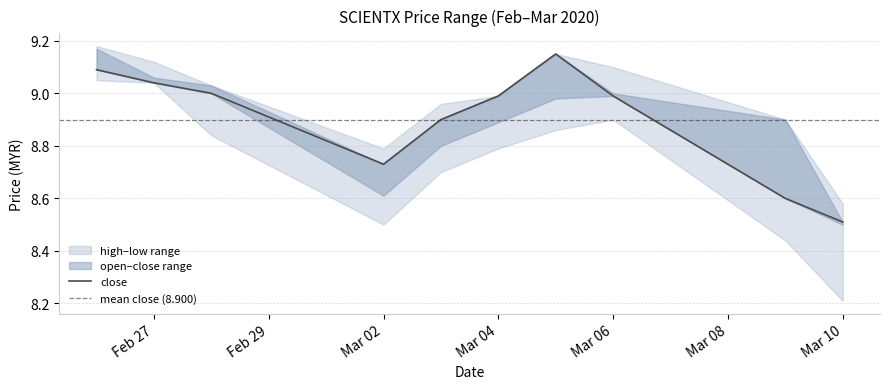

What is the sum of the close values at 2020-03-03 and 2020-03-10?

17.4